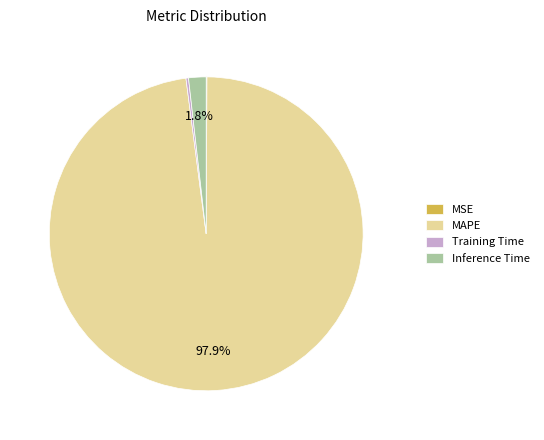

Which category accounts for the majority?

MAPE